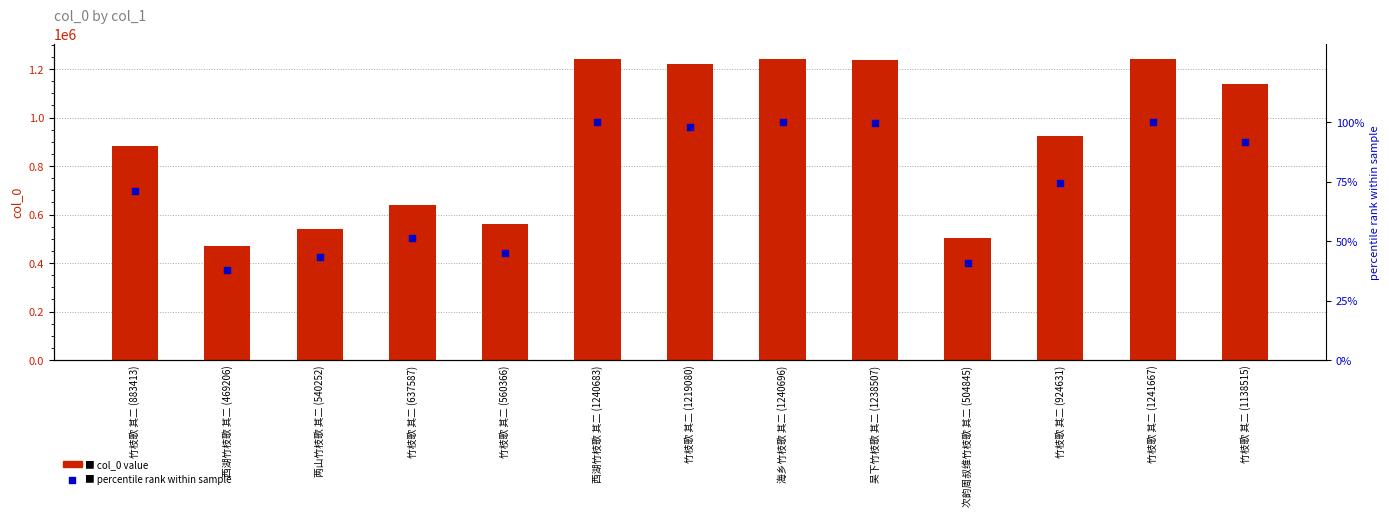

What are all the series names shown in the legend?

col_0 value, percentile rank